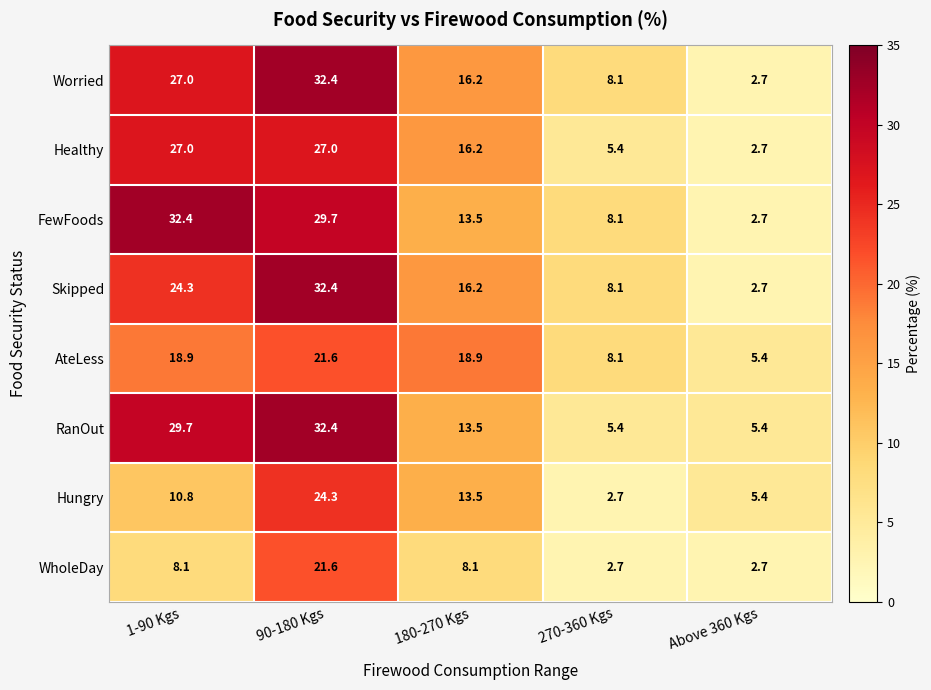

What is the sum of all Healthy values?

78.3